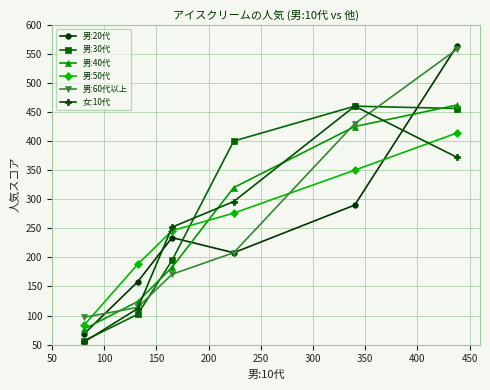

True or false: 男:40代 has more than 1 interior local peaks.

False